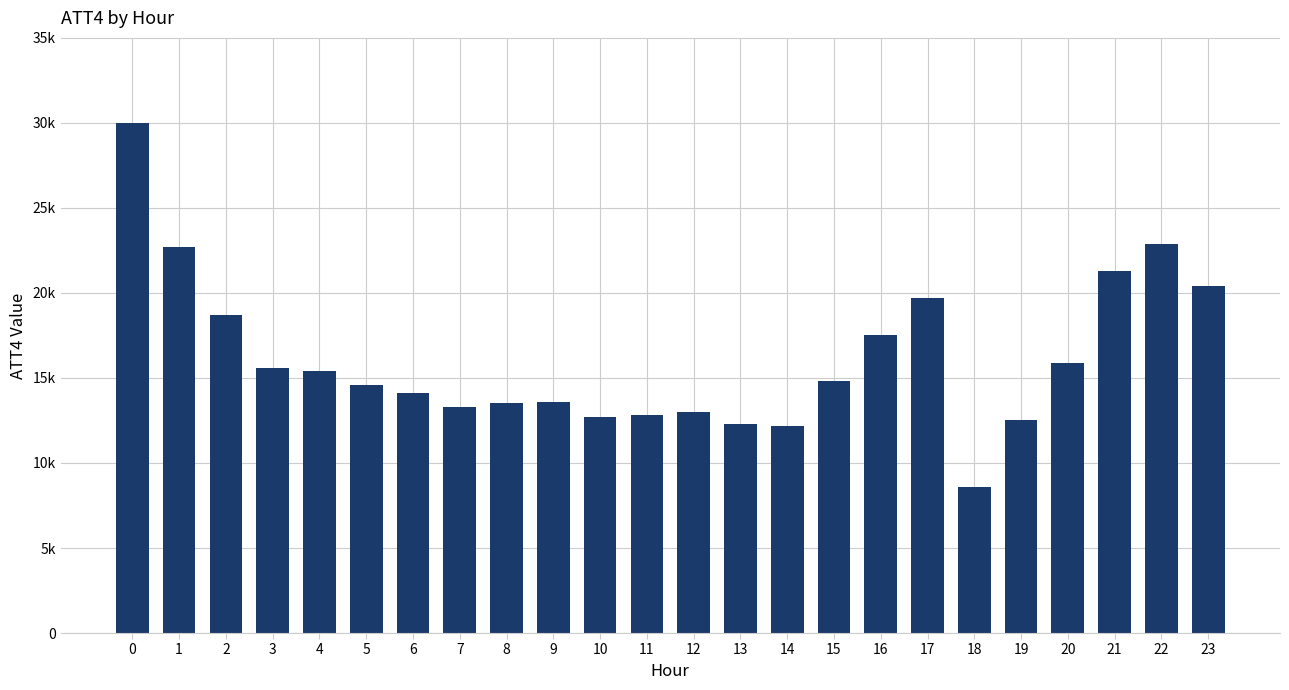

What is the ratio of the value at 11 to the value at 20?

0.8